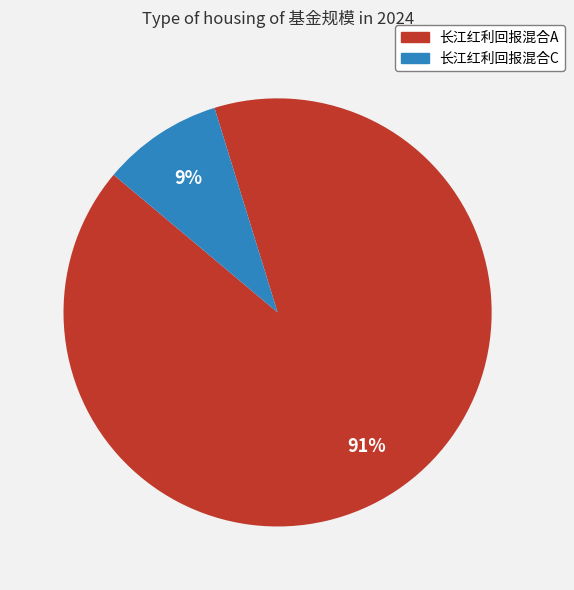

Between 长江红利回报混合C and 长江红利回报混合A, which is larger?

长江红利回报混合A